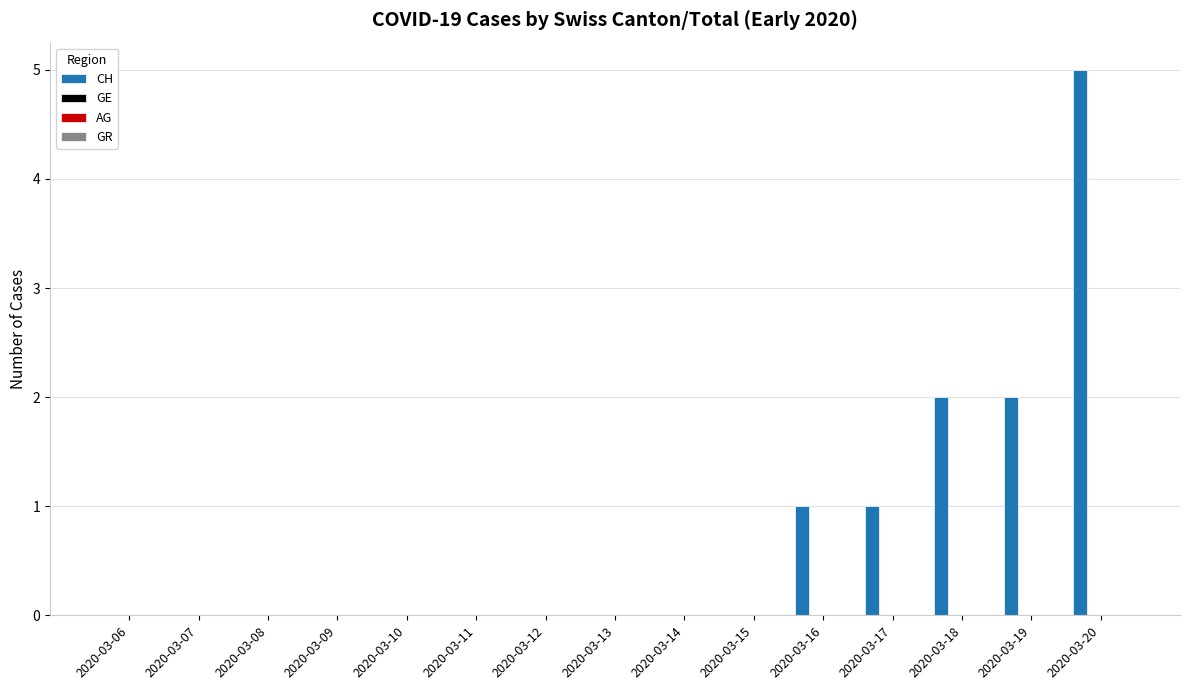

What is the maximum value shown in the chart?

5